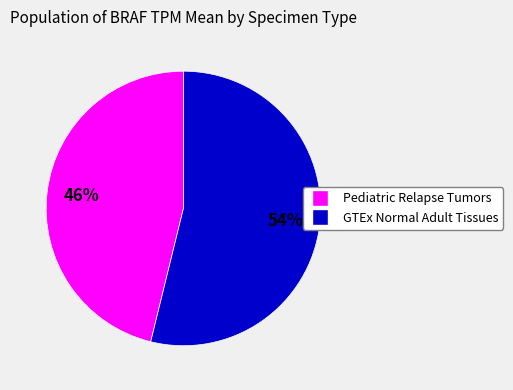

Combined, do Pediatric Relapse Tumors and GTEx Normal Adult Tissues account for over 50%?

Yes